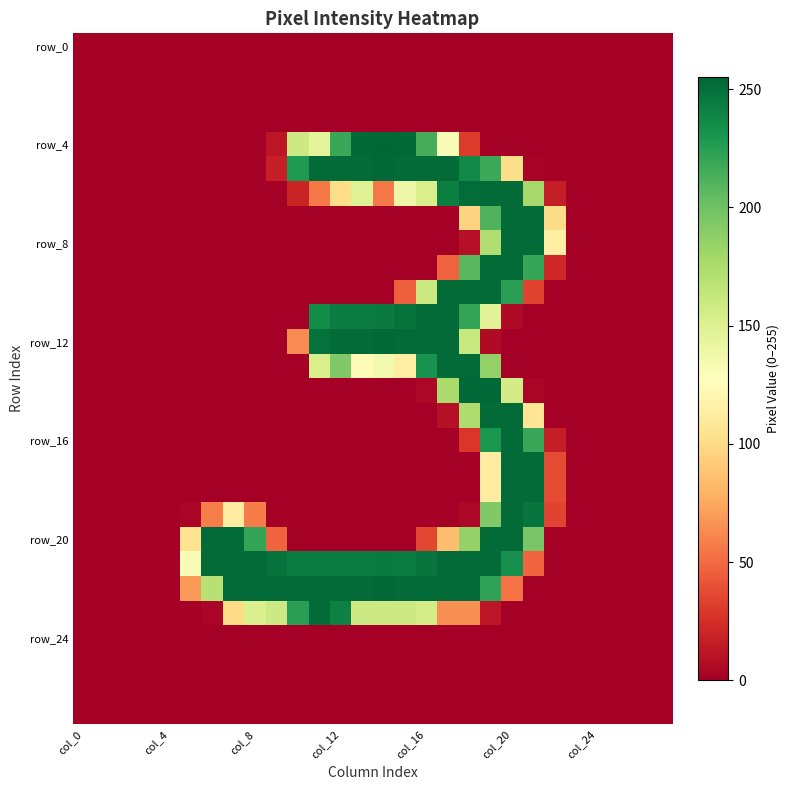

At which category does the chart reach its peak across all series?

14